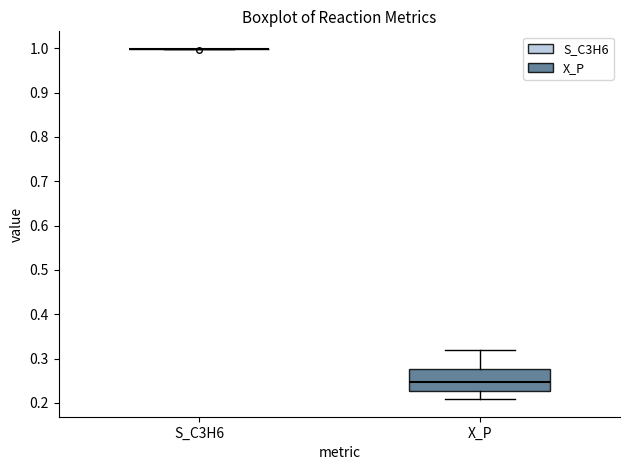

Reading left to right, transcribe this box plot: for each box, give where its median line is, the range the box spans, and where its two whiskers end, as read against the y-axis. The values are not printed on the chart, so give them approximately, as read against the axis.

S_C3H6: box collapsed to a line at 1.00, whiskers 1.00 to 1.00
X_P: median 0.25, box 0.23 to 0.28, whiskers 0.21 to 0.32